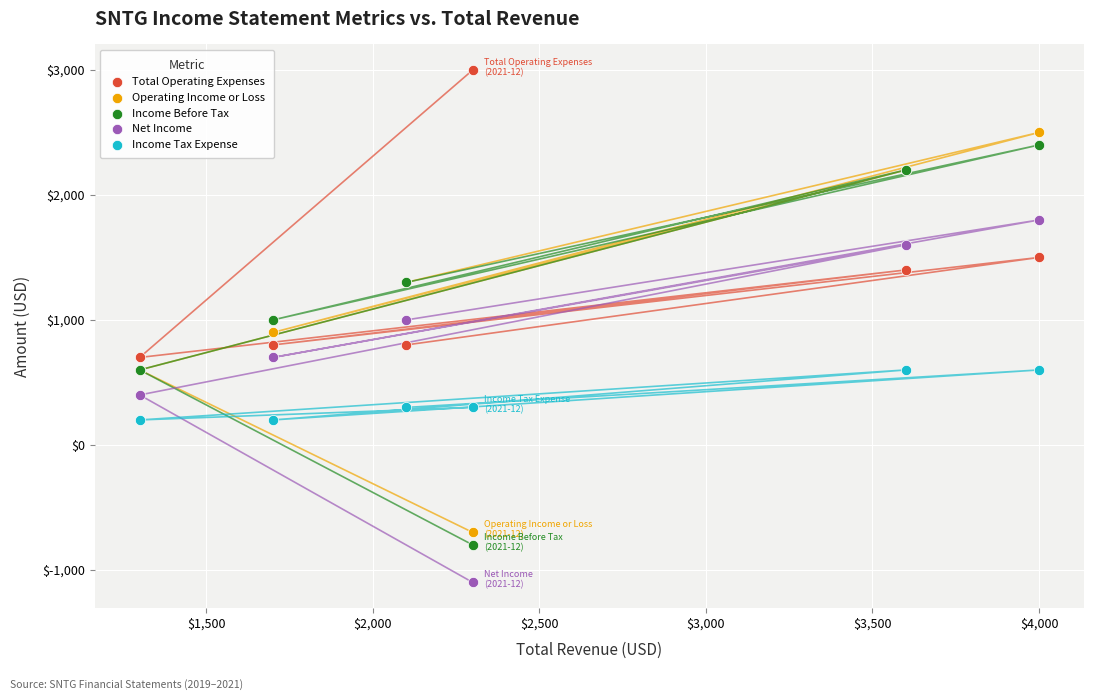

What is the X range (max minus min) for the scatter plot?

2700